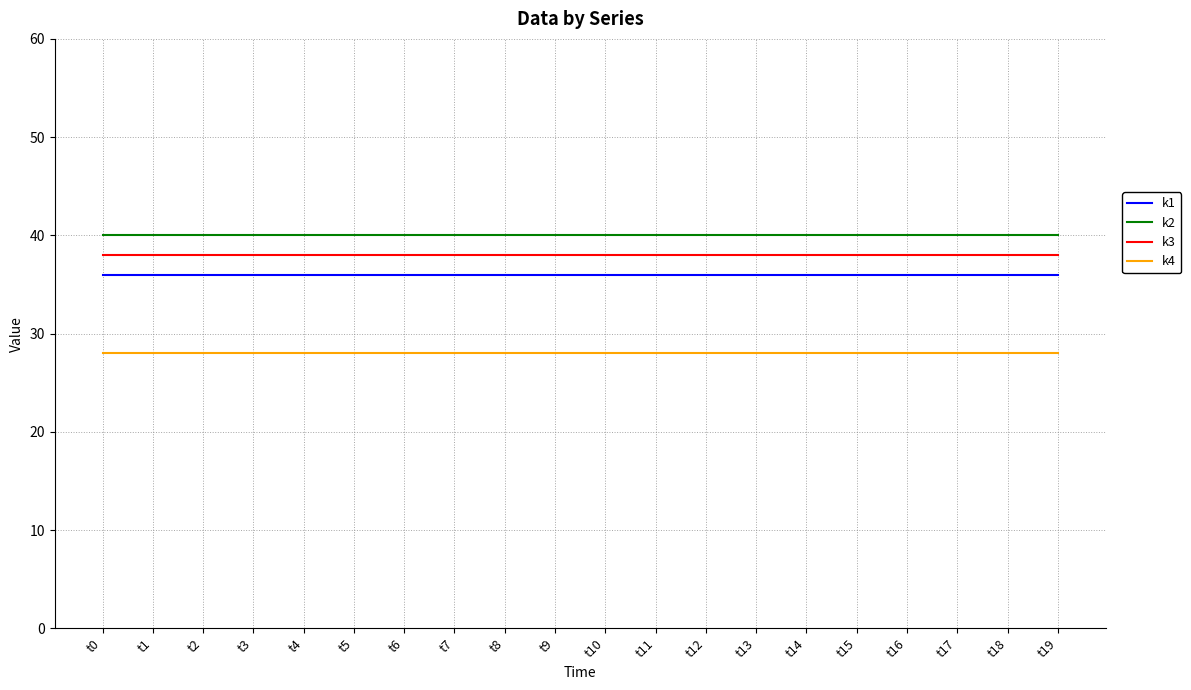

How many categories are shown in the chart?

20